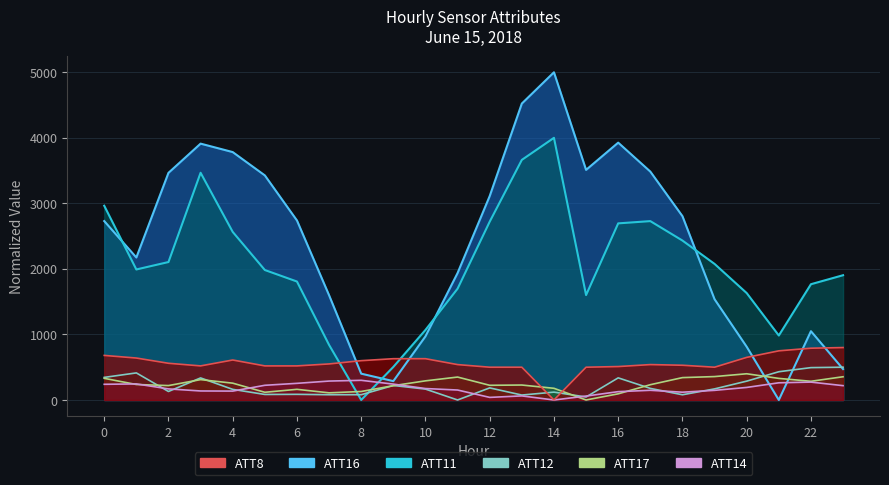

Is the value of ATT8 at 0 greater than the value of ATT14 at 22?

Yes